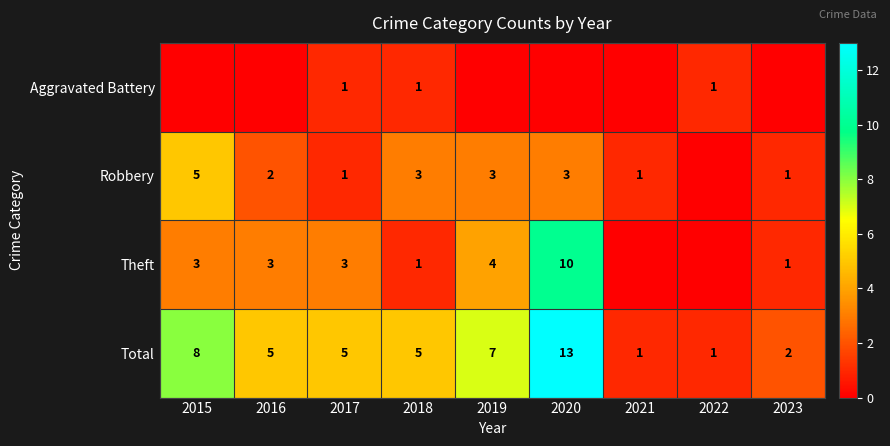

What is the total value across all series at 2017?

10